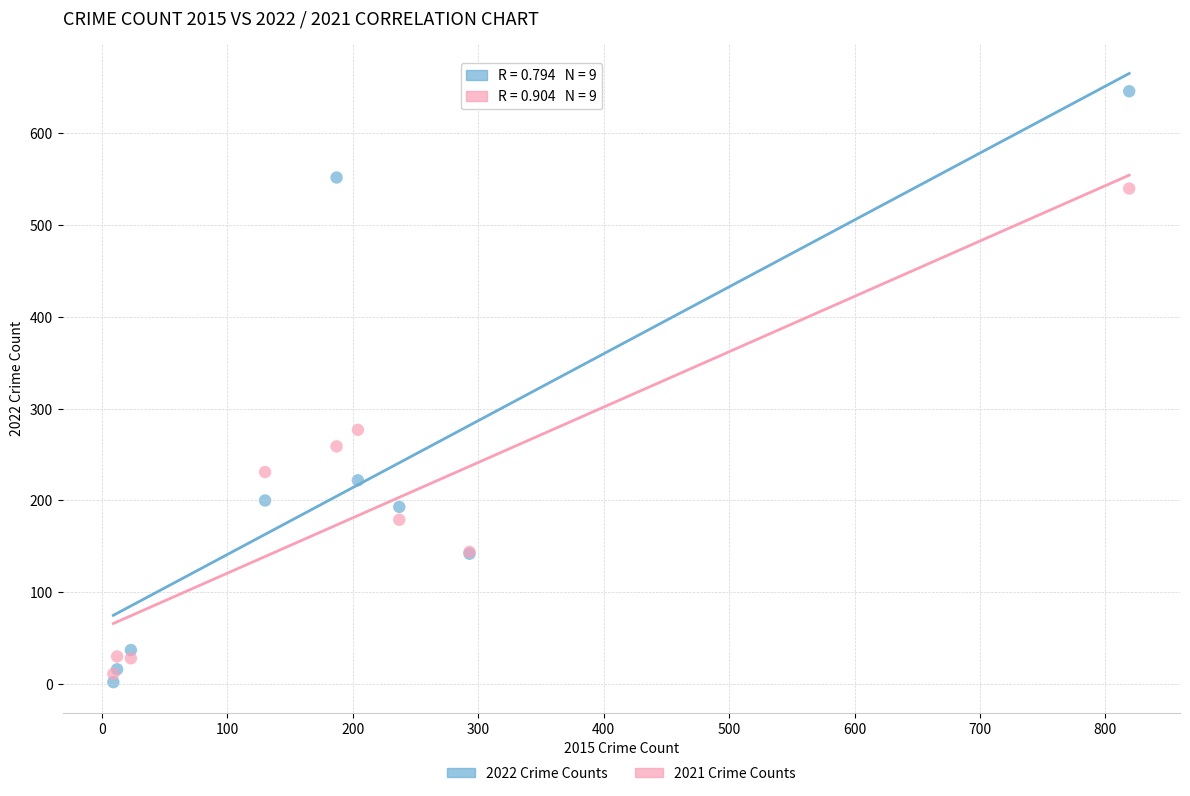

In the 2022 Crime Counts series, what Y value is closest to 324?

222